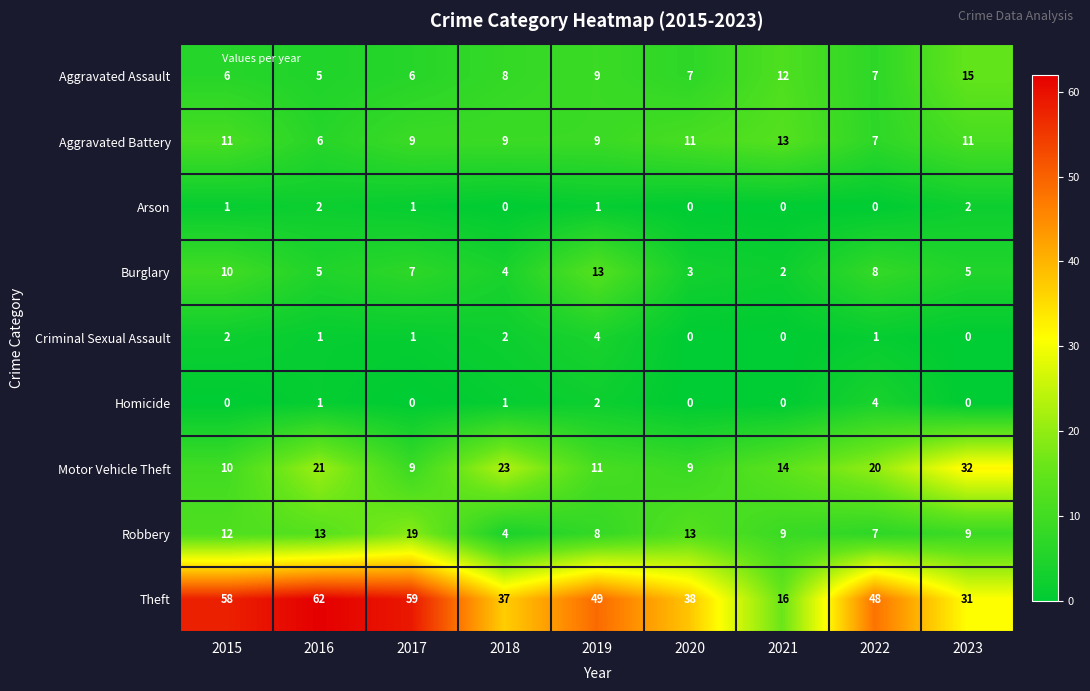

Between 2015 and 2021, which series saw the biggest shift?

Theft